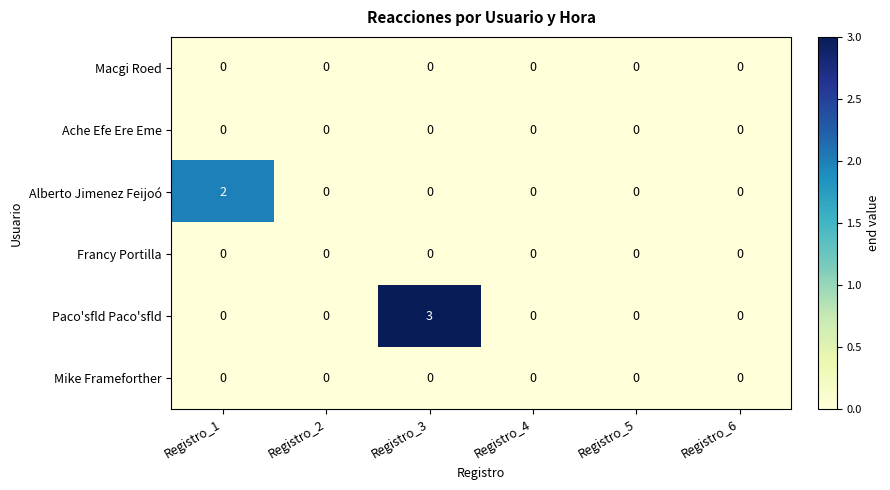

True or false: Paco'sfld Paco'sfld has a value of 1 at Registro_5.

False